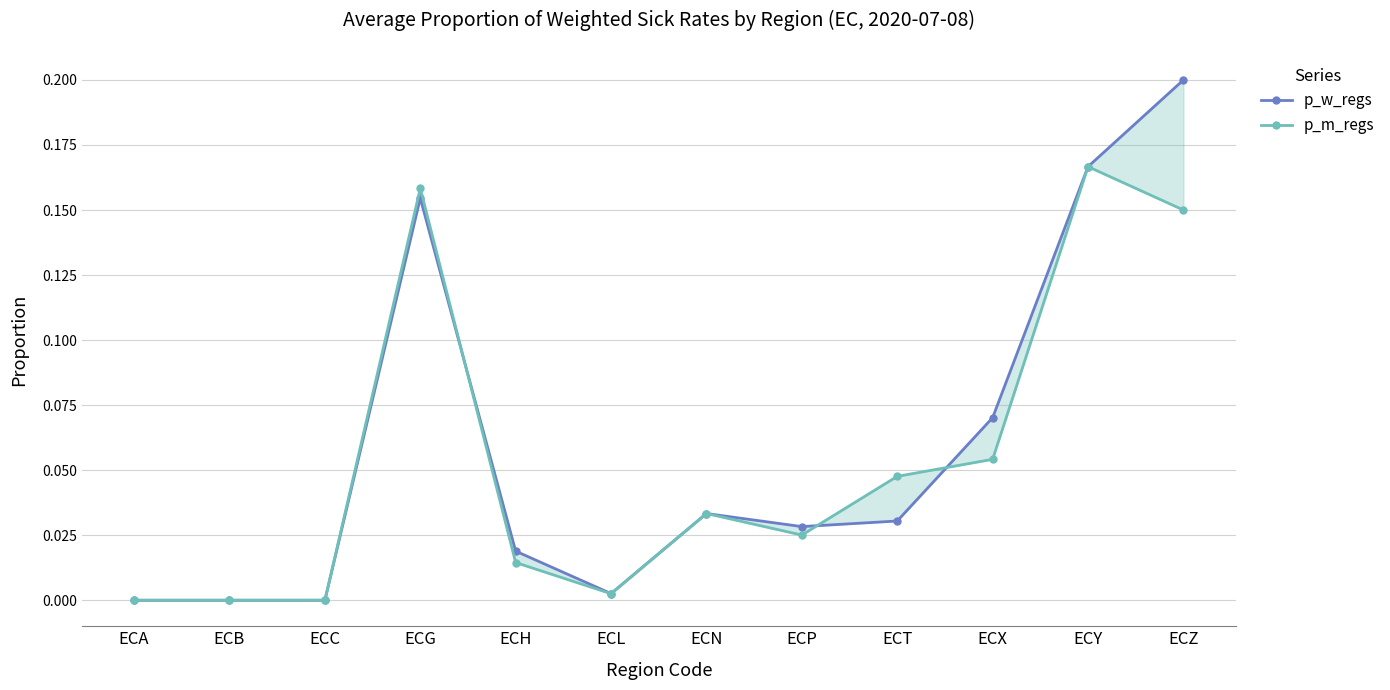

At which category is the sum across all series the highest?

ECZ